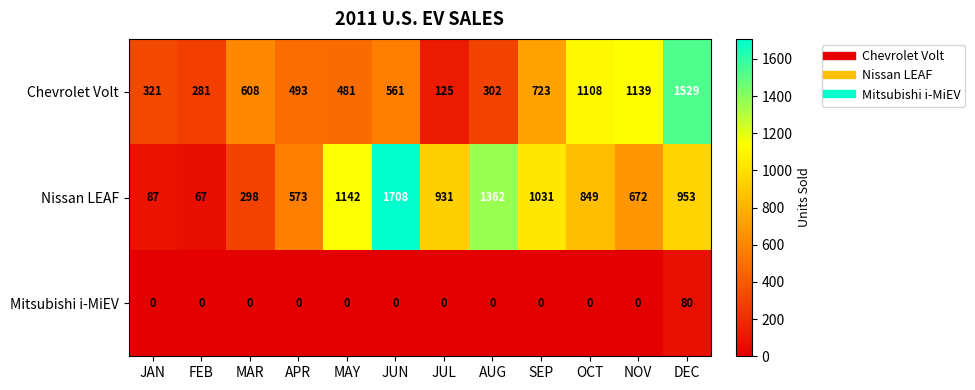

At how many categories does at least one series exceed 131?

12